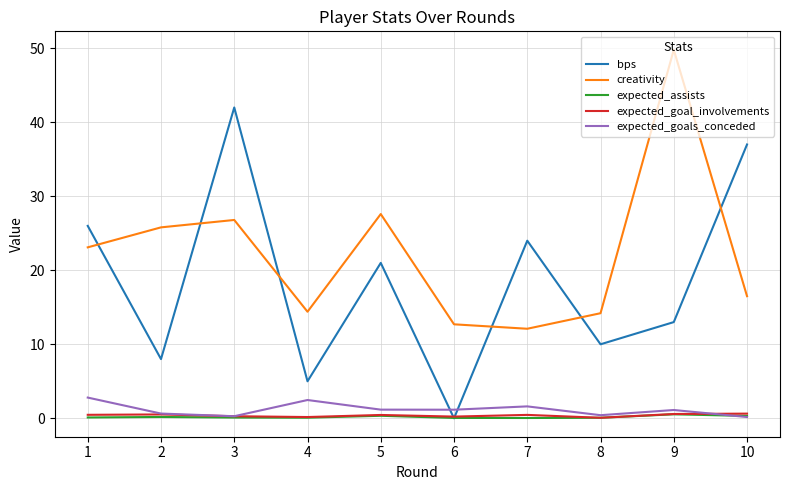

True or false: expected_assists and creativity intersect in this chart.

False